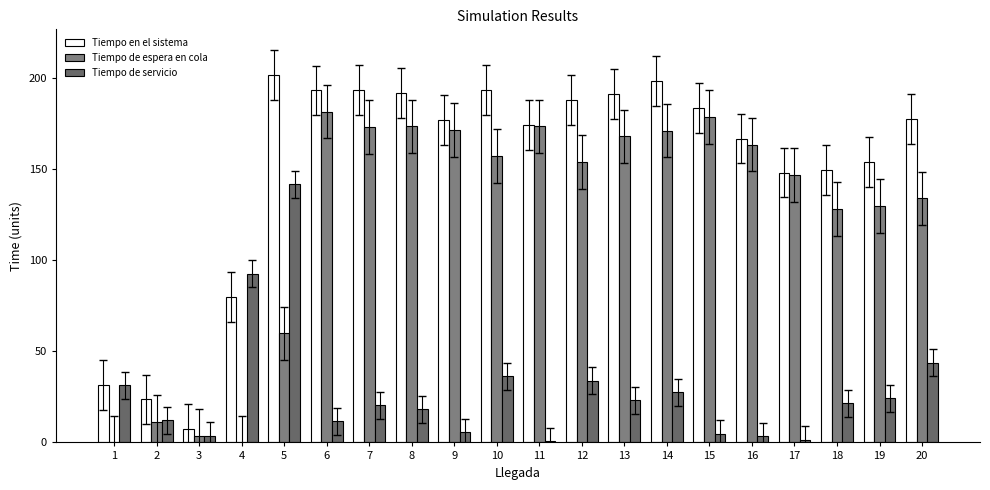

Is the value of Tiempo en el sistema at 7 greater than the value of Tiempo de servicio at 8?

Yes